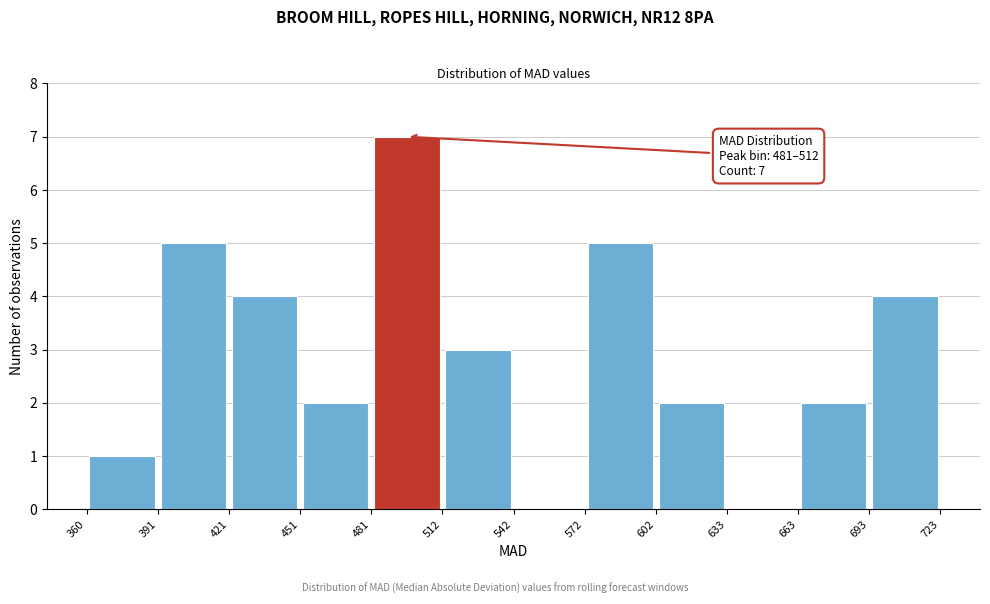

Over which range of the x-axis is the bar tallest?

481 to 512